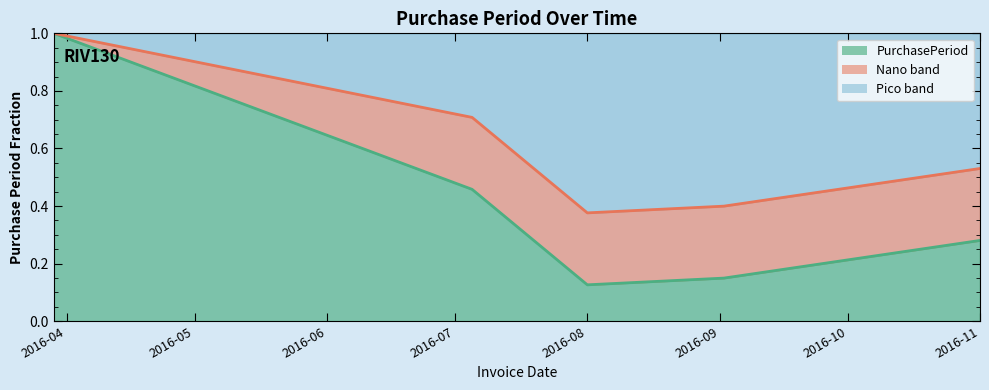

The value at 2016-08 is 0.2. True or false?

False